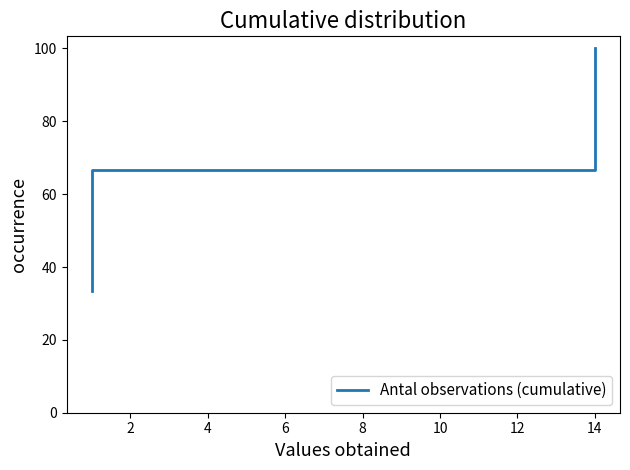

The value at 0 is 10.9. True or false?

False